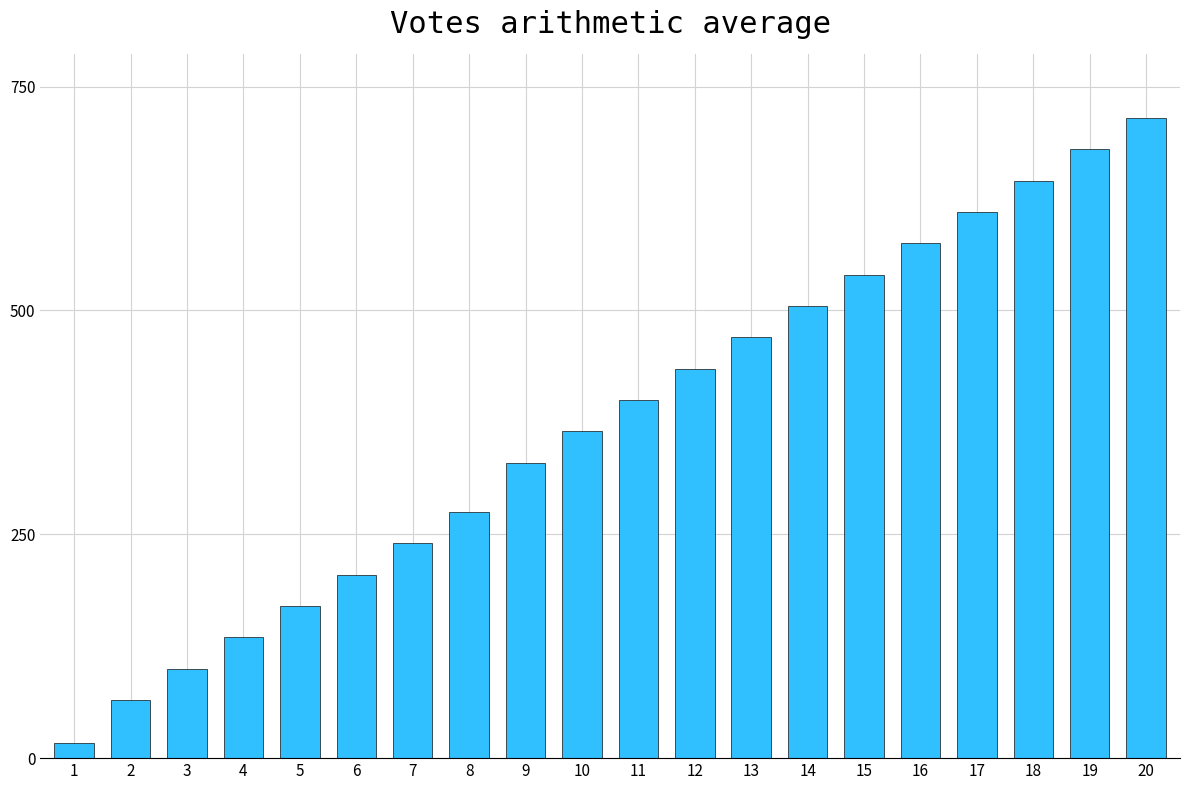

Which label corresponds to the smallest value in the chart?

1